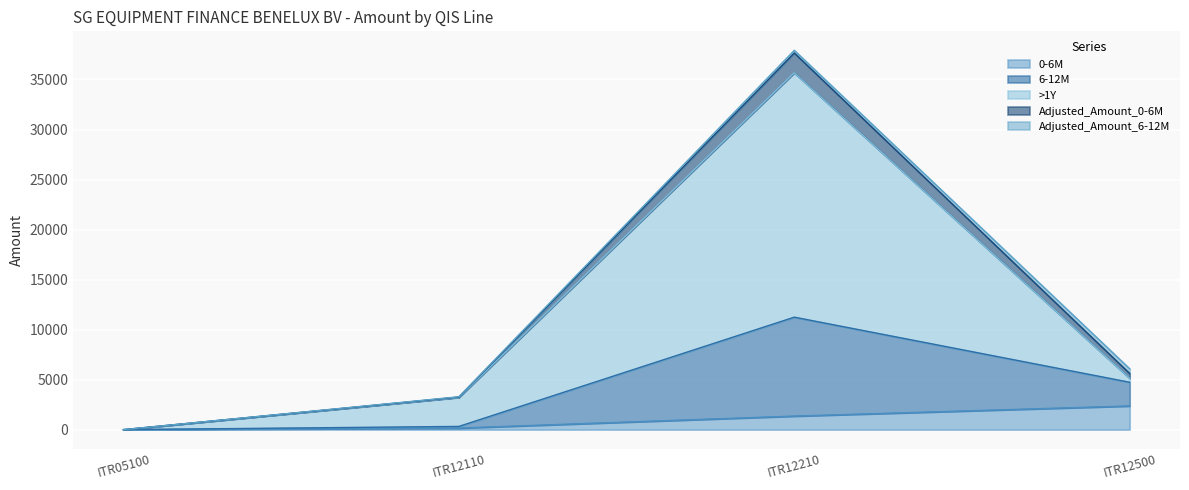

At which category is the sum across all series the highest?

ITR12210